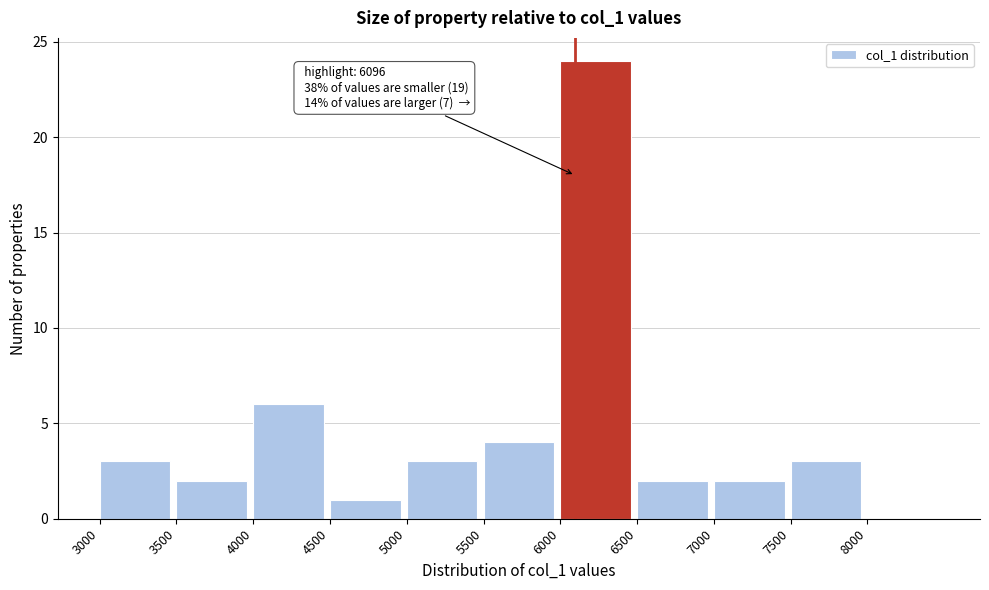

Over which range of the x-axis is the bar tallest?

6000 to 6500